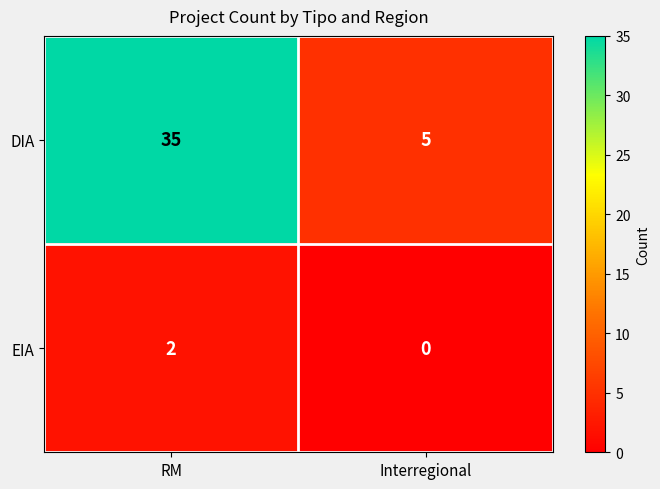

What is the difference between the DIA values at RM and Interregional?

30